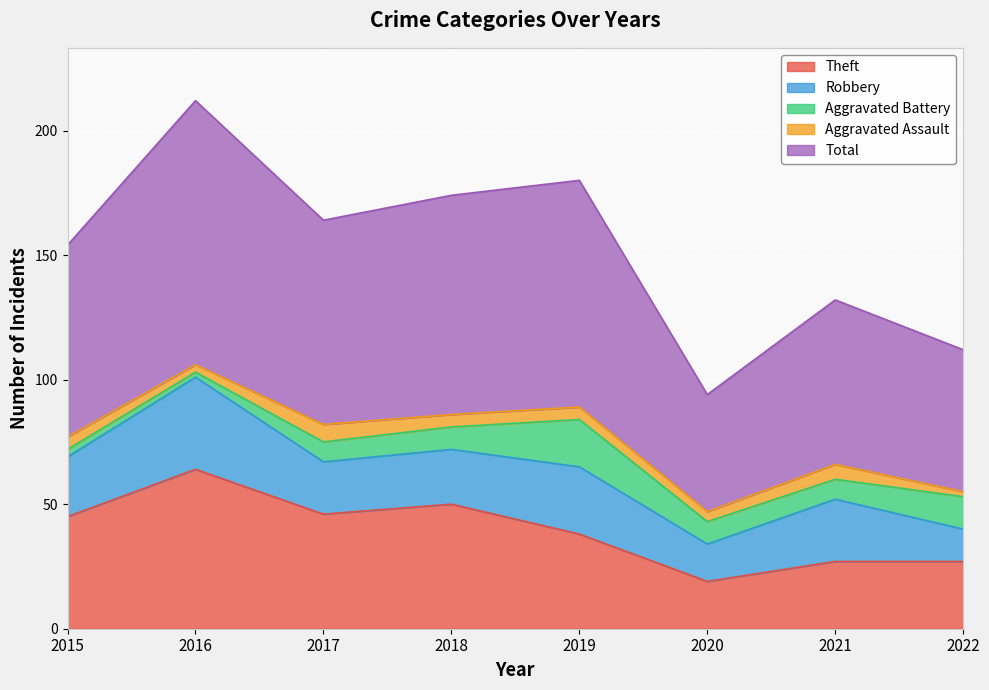

Between 2015 and 2022, which series saw the biggest shift?

Total